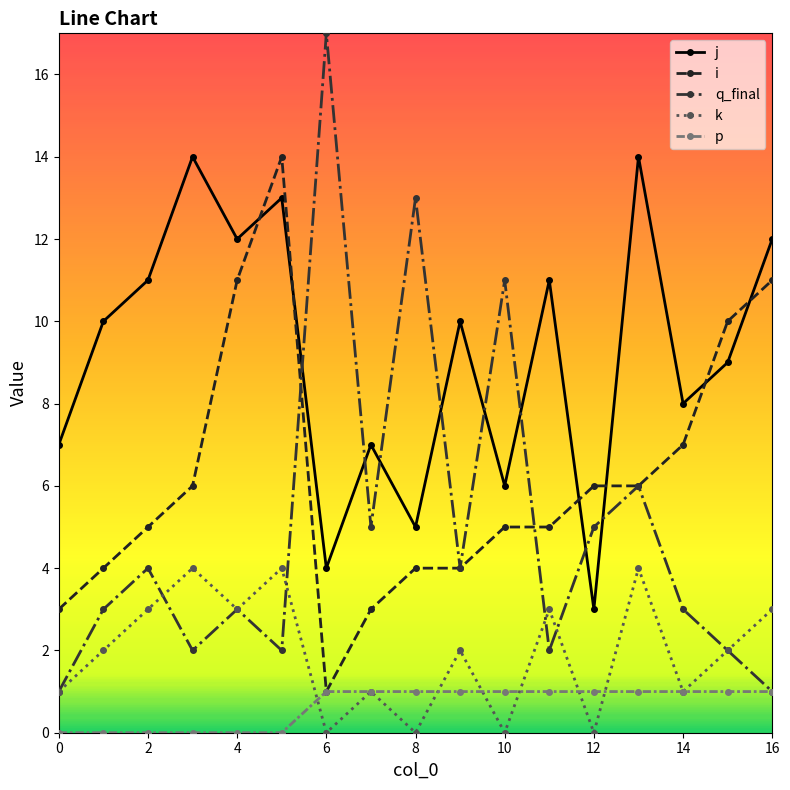

True or false: i and k cross at least once.

False